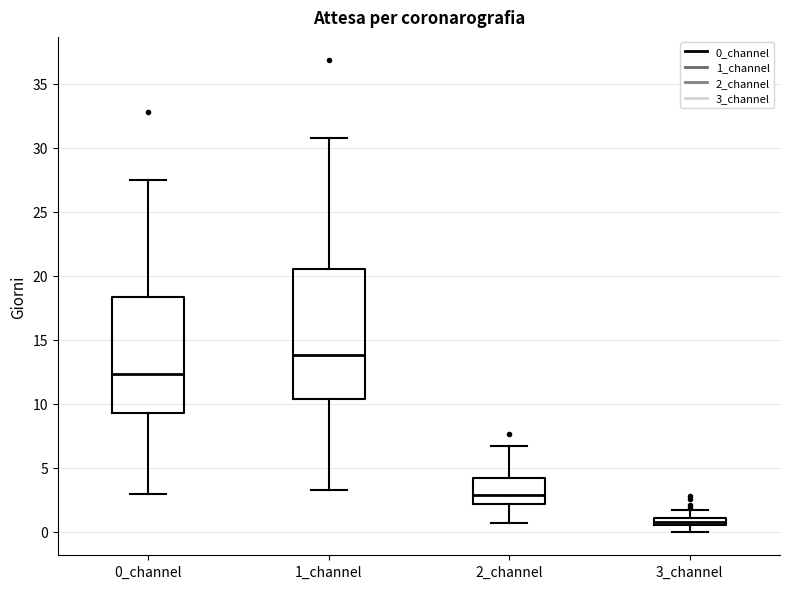

Which box is the tallest, from its lower edge to its upper edge?

1_channel